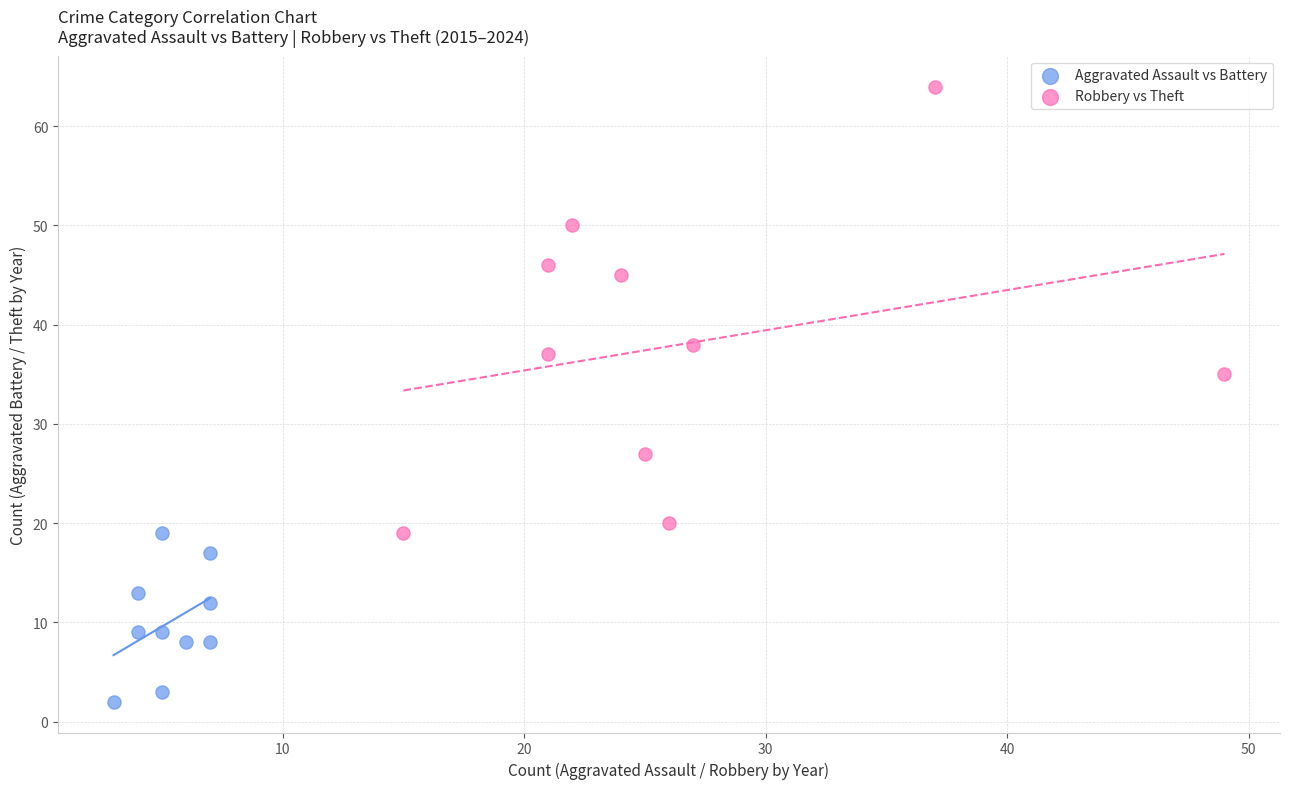

Which series contains the lowest Y value?

Aggravated Assault vs Battery